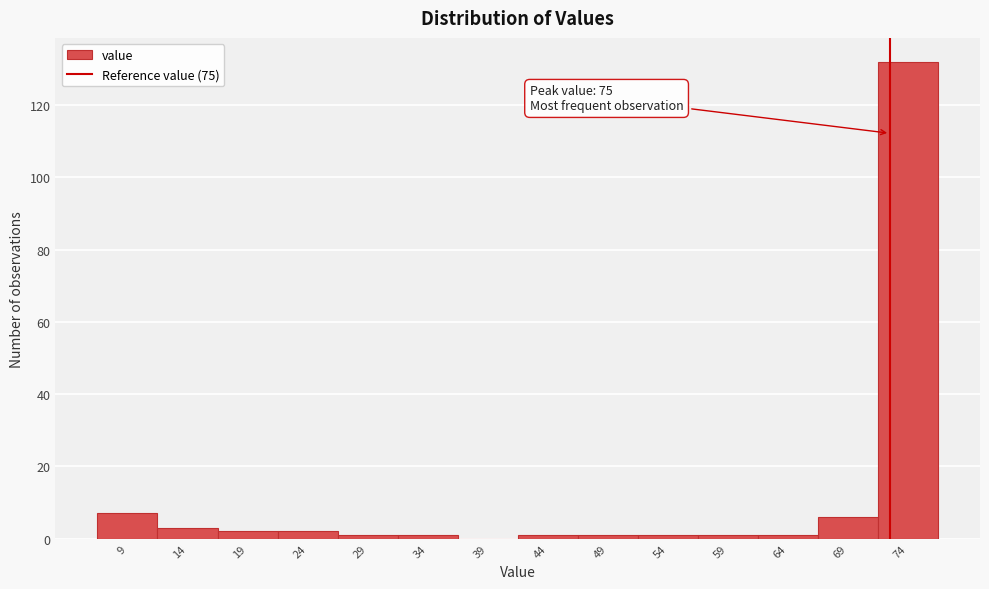

Reading left to right, transcribe all the data shown in this chart.

9=7	14=3	19=2	24=2	29=1	34=1	39=0	44=1	49=1	54=1	59=1	64=1	69=6	74=132